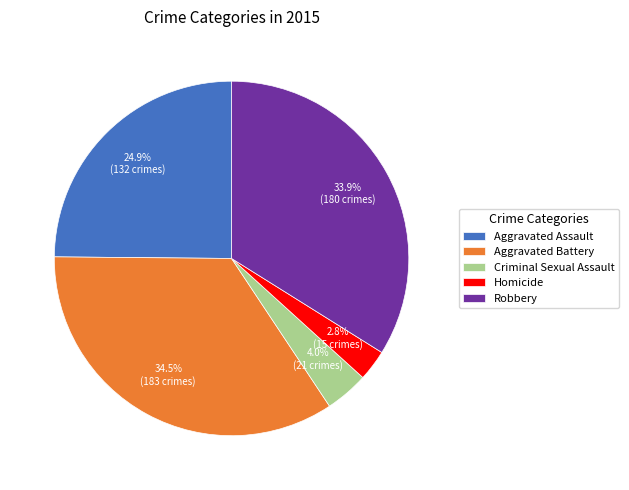

To the nearest percent, what is the average slice percentage?

20%